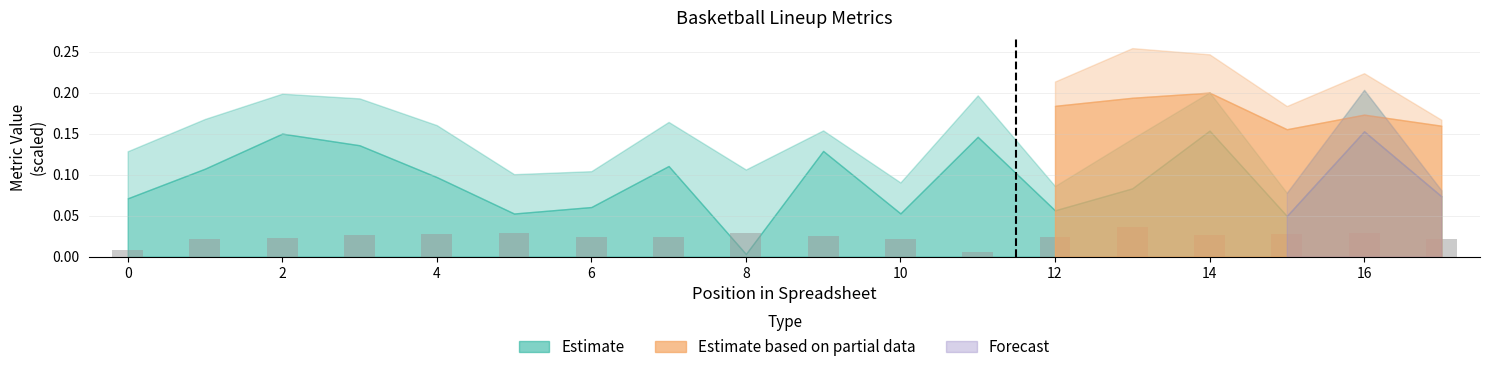

How many values are between 0 and 1?

18